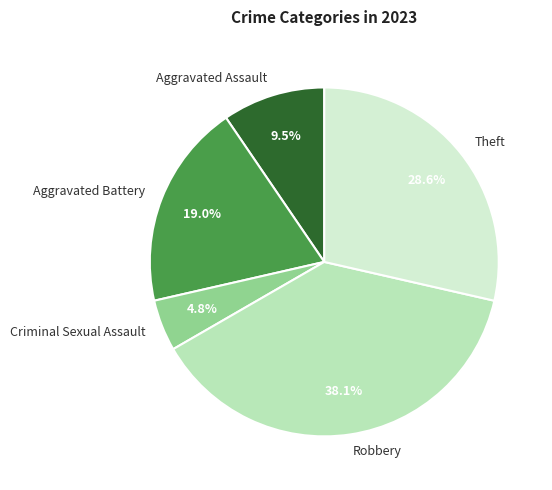

The Aggravated Battery slice represents 13% of the pie. True or false?

False